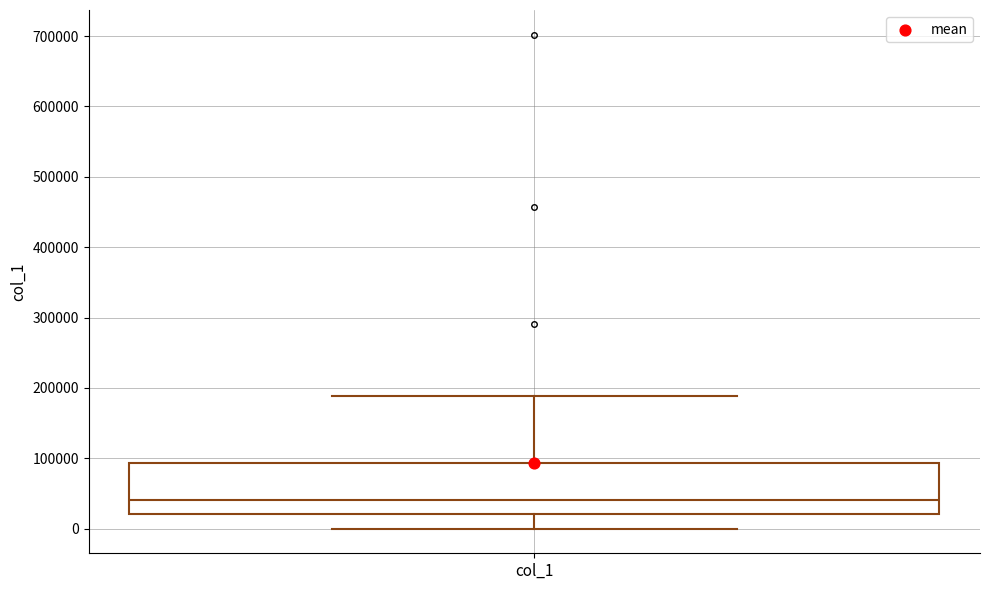

Read this box plot against the y-axis: the position of the median line, the range covered by the box, and the ends of both whiskers. The values are not printed on the chart, so give them approximately, as read against the axis.

median 40000, box 20000 to 90000, whiskers 0 to 190000